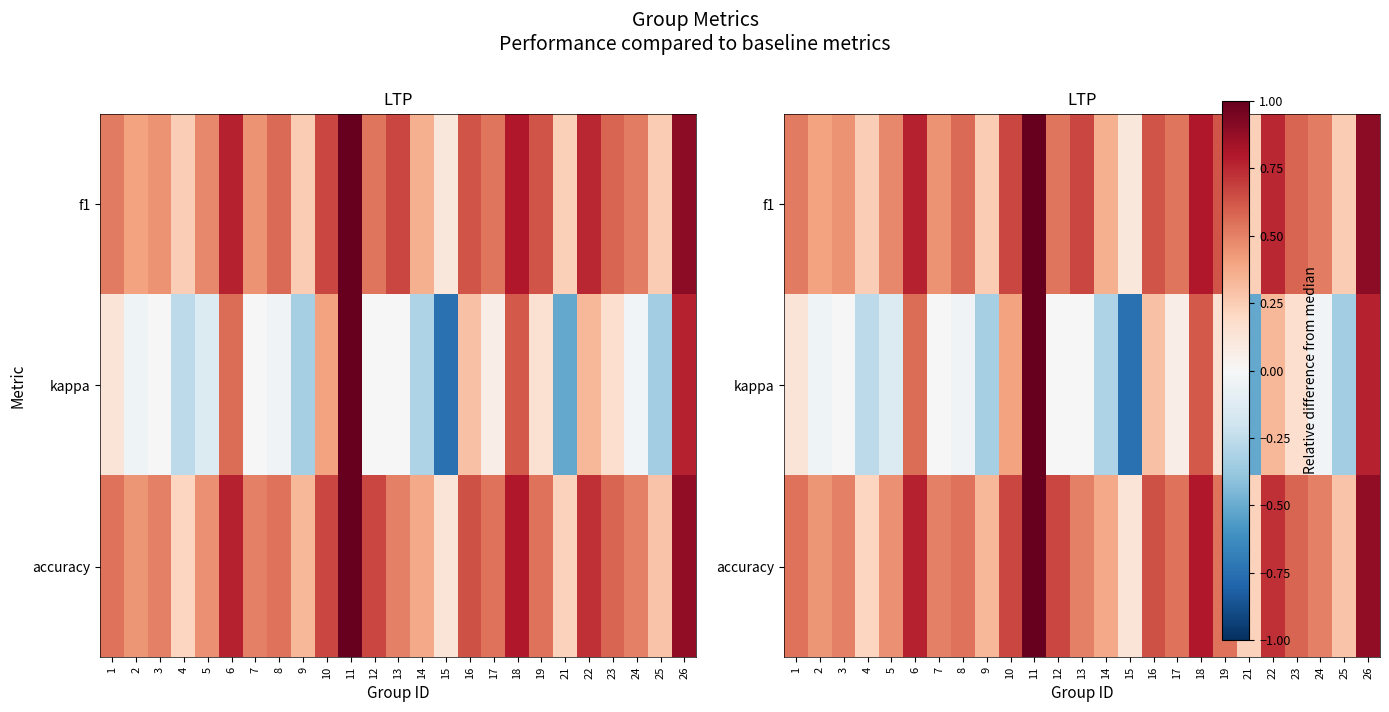

The kappa series shows 0.6 at 6. True or false?

True